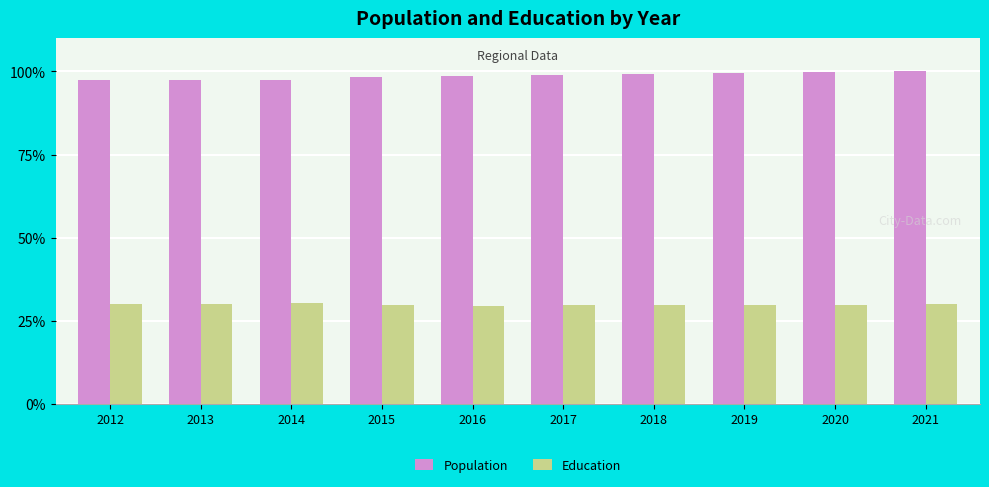

What is the average value of the Population series?

98.6